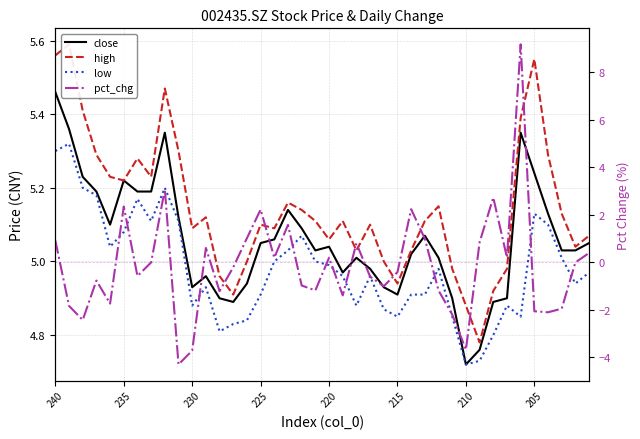

At which category is the sum across all series the highest?

34